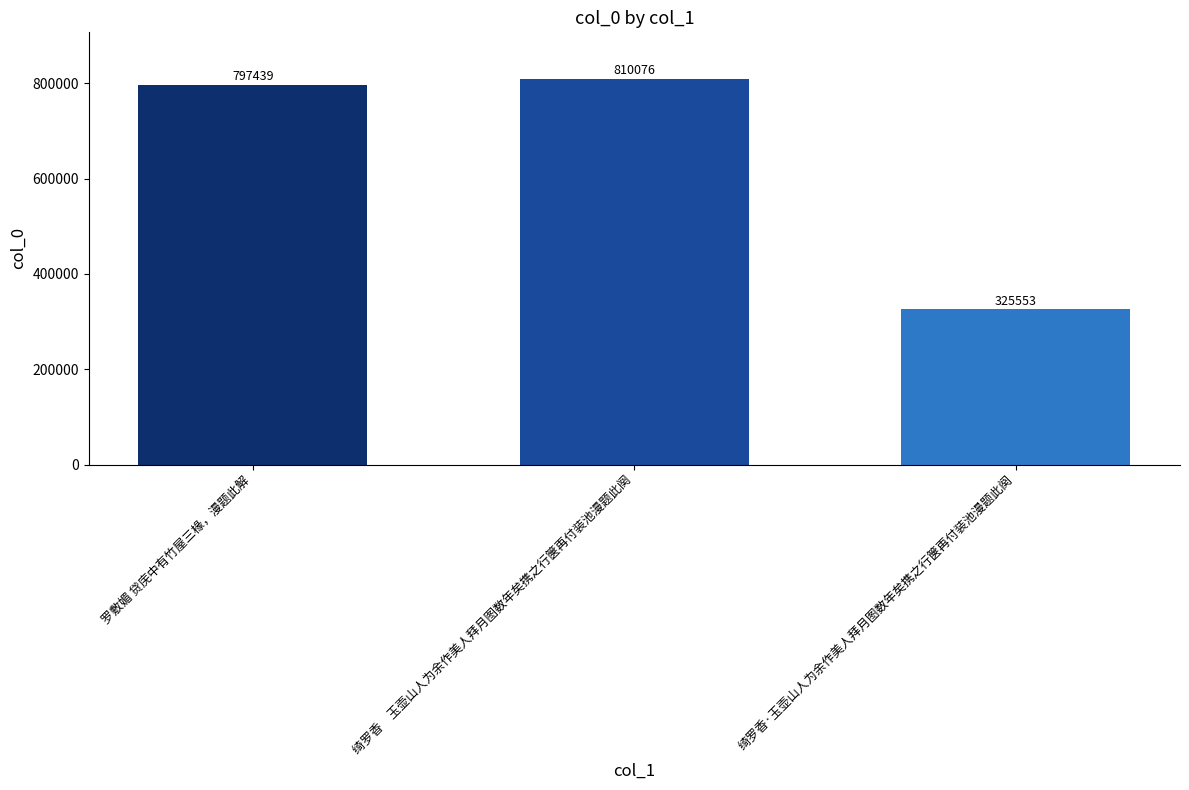

Reading right to left, list all the values displayed in this chart.

325553	810076	797439